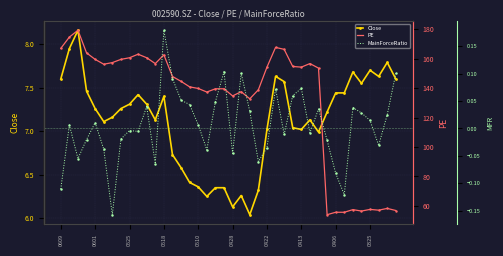

The value of MainForceRatio at 0601 is 0.0. True or false?

True